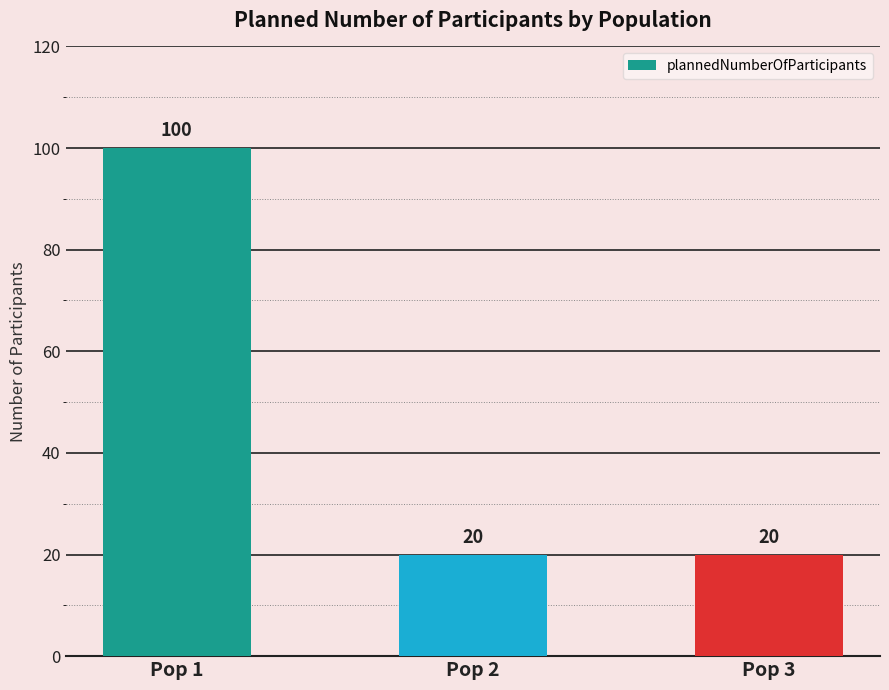

What is the sum of all values?

140